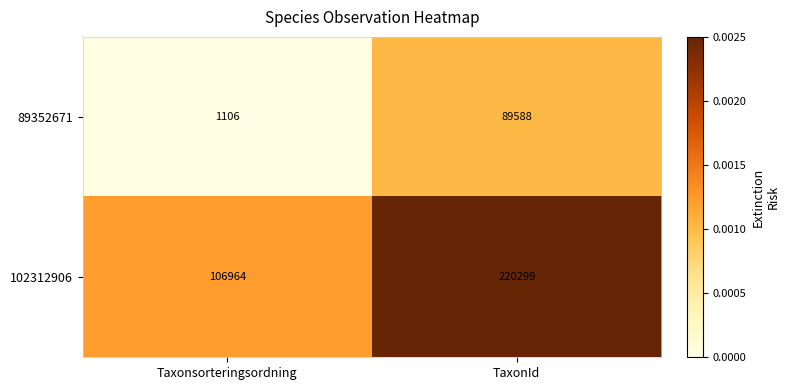

At TaxonId, list the series in order from smallest to largest.

89352671, 102312906